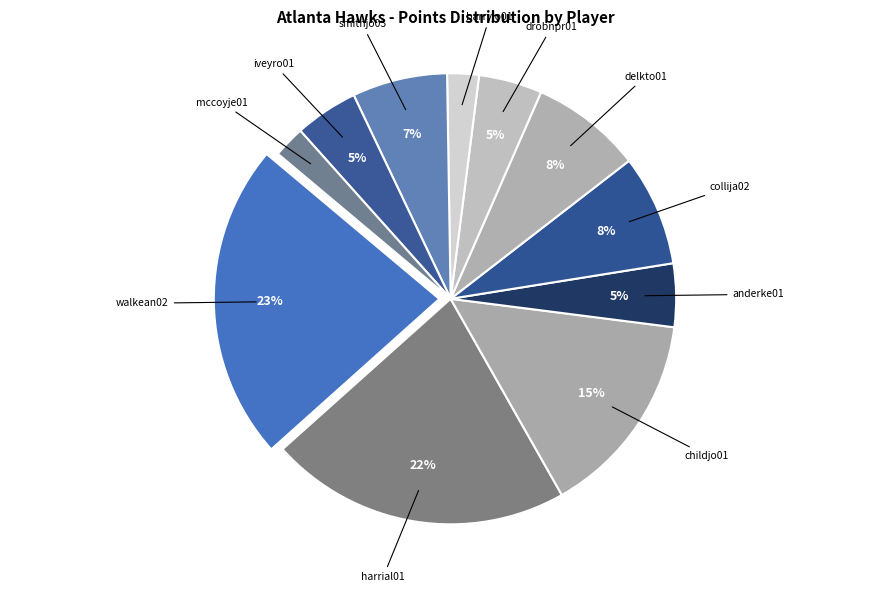

How many segments does this pie chart have?

11